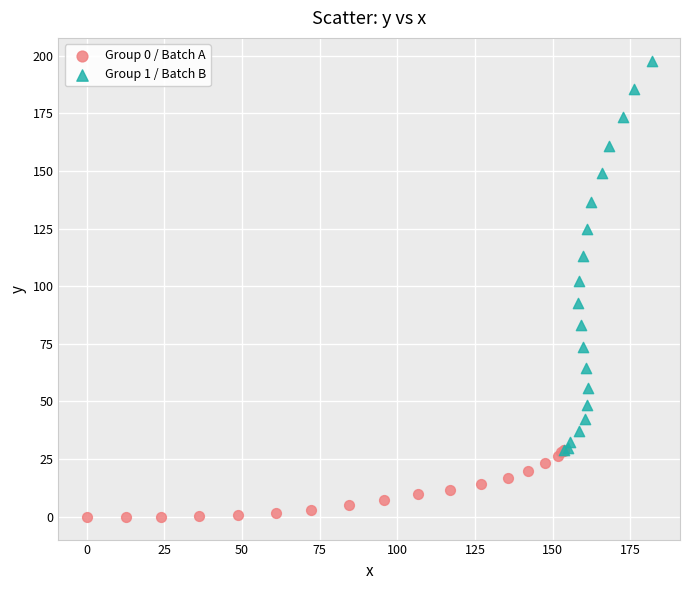

Which series reaches the maximum Y coordinate?

Group 1 / Batch B